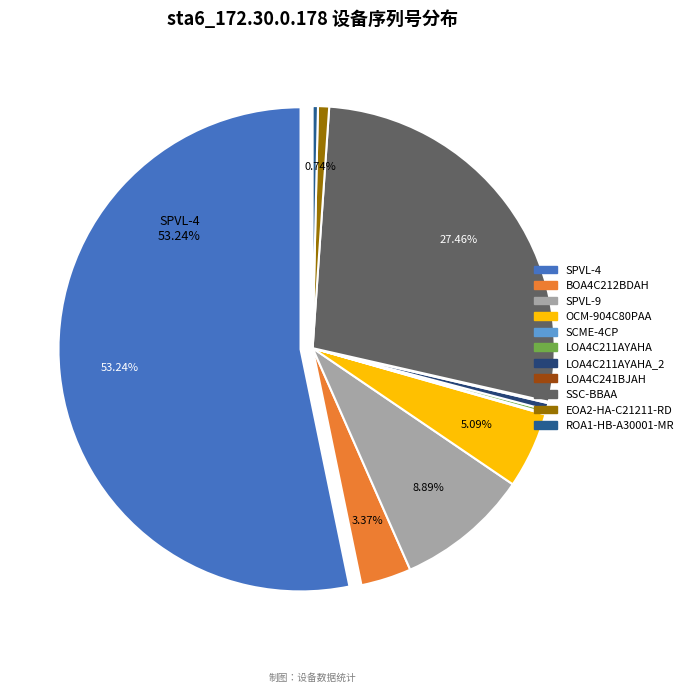

Approximately how many times larger is the value at SPVL-9 compared to LOA4C211AYAHA?

39.6